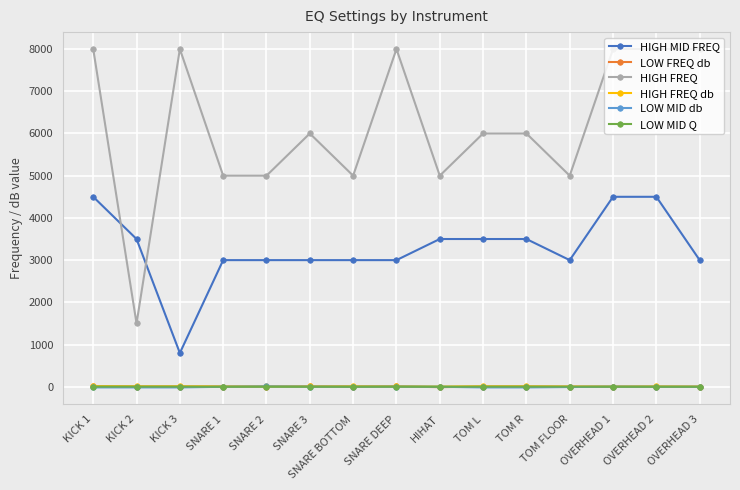

How many data points does each series have?

15